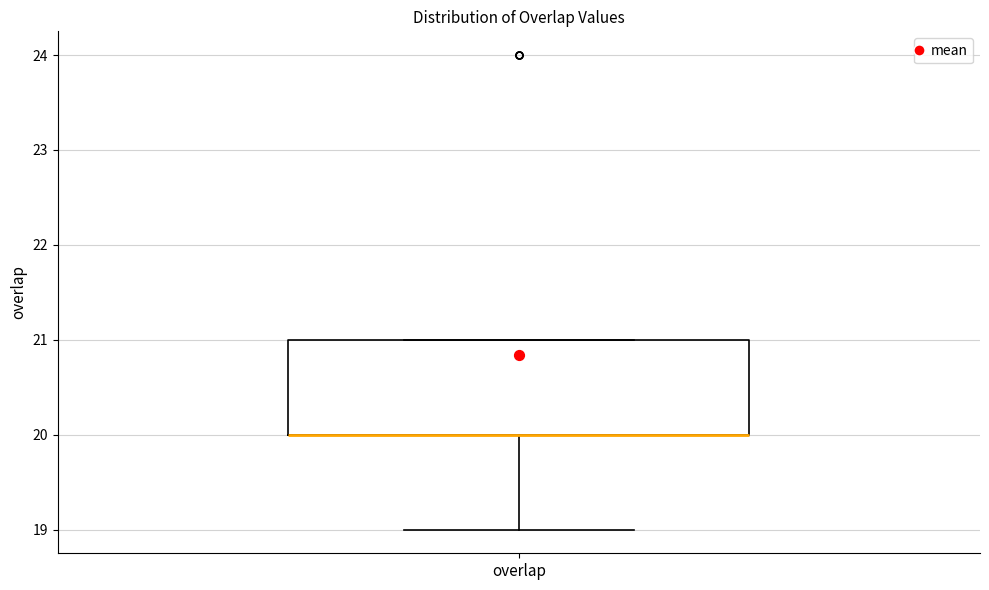

Read this box plot against the y-axis: the position of the median line, the range covered by the box, and the ends of both whiskers. The values are not printed on the chart, so give them approximately, as read against the axis.

median 20 (drawn on the box's lower edge), box 20 to 21, whiskers 19 to 21